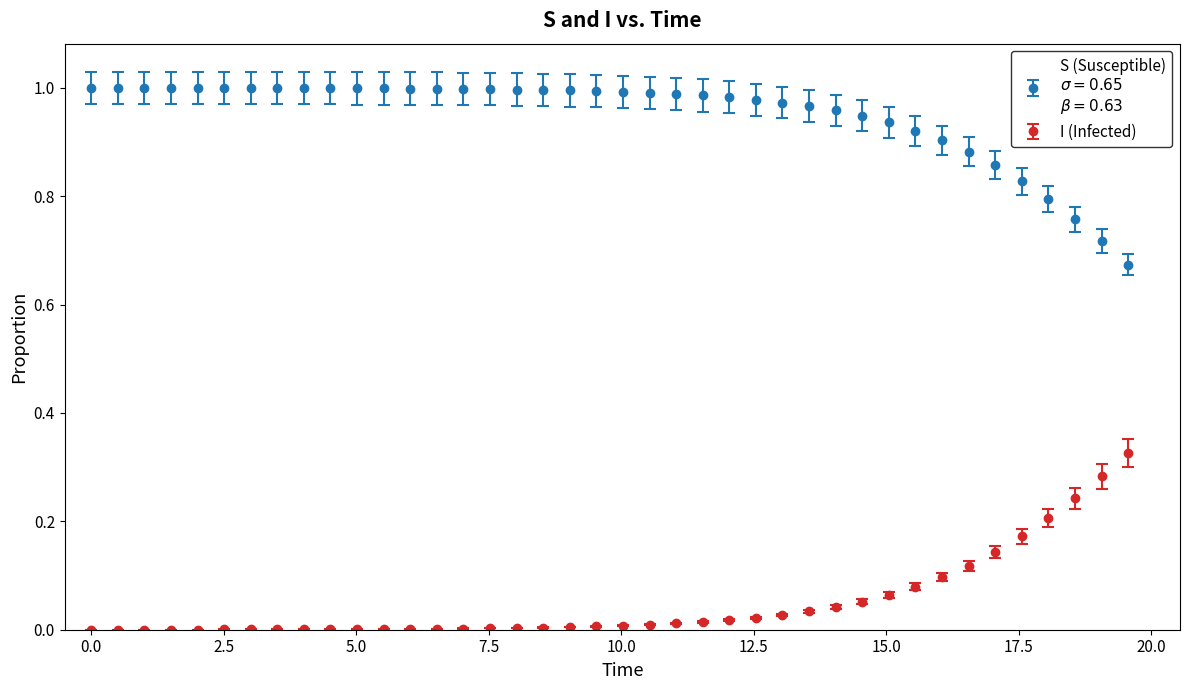

Count the number of data series in this chart.

2